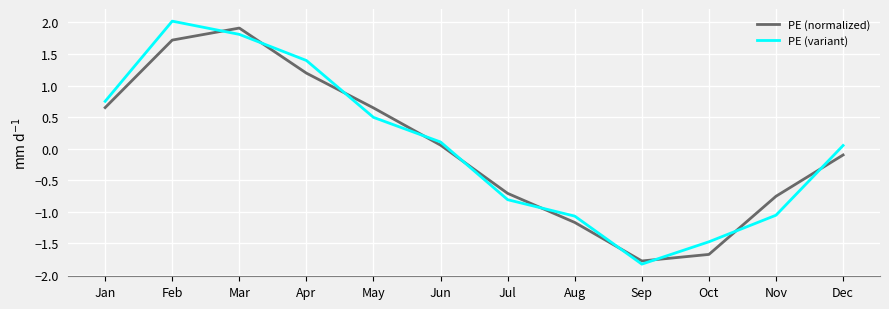

In PE (variant), how many points are higher than both neighbors (excluding endpoints)?

1